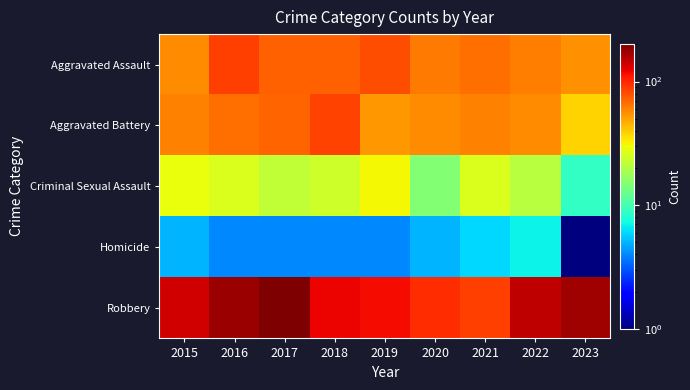

Which series has the largest range (max minus min)?

Robbery